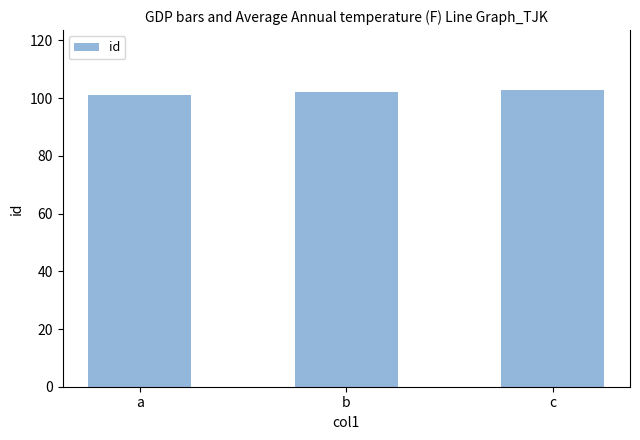

At which category does the chart reach its peak across all series?

c